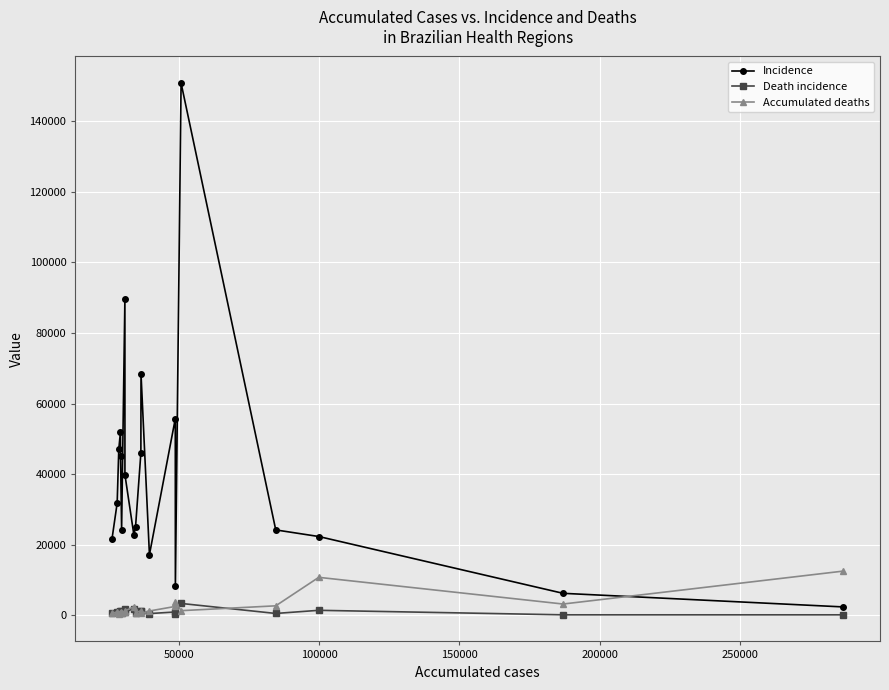

True or false: Incidence has more than 2 interior local peaks.

True